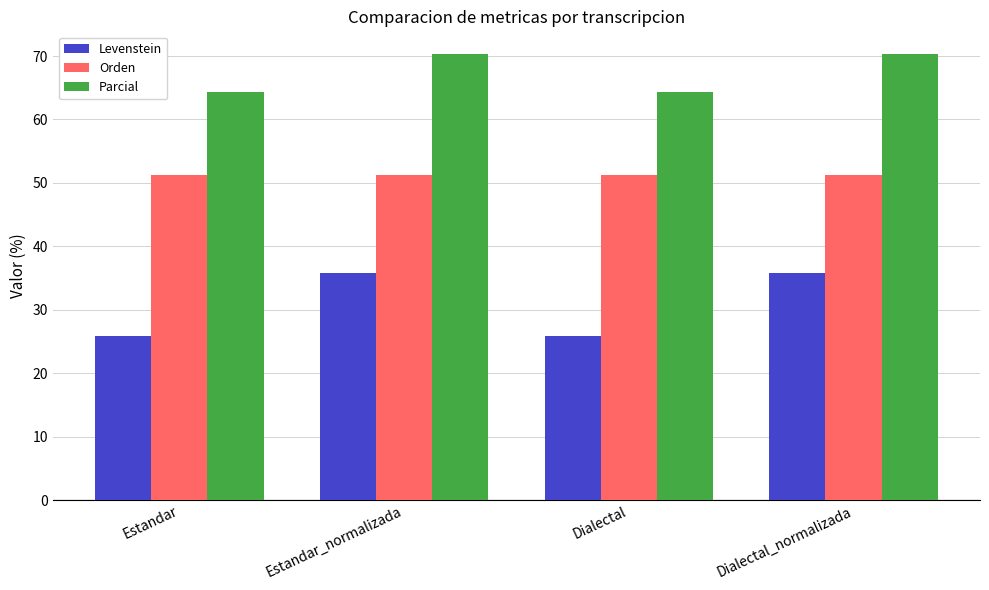

Reading left to right, what are all the values shown in this chart?

Levenstein: 25.8	35.8	25.8	35.8
Orden: 51.2	51.2	51.2	51.2
Parcial: 64.3	70.4	64.3	70.4